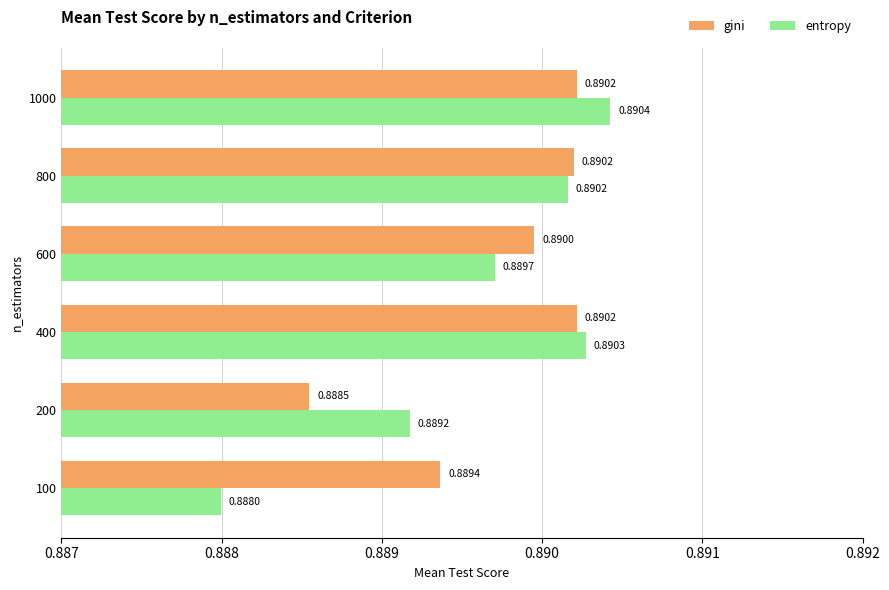

List the series in order of their peak value, highest first.

entropy, gini